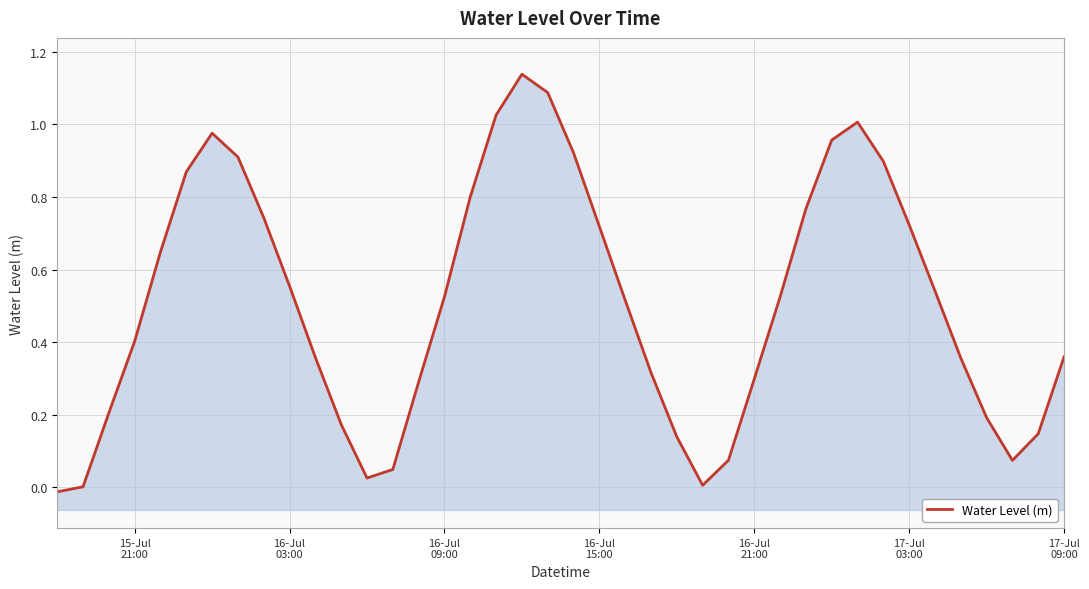

Reading right to left, what are all the values shown in this chart?

0.4	0.1	0.1	0.2	0.4	0.5	0.7	0.9	1.0	1.0	0.8	0.5	0.3	0.1	0.0	0.1	0.3	0.5	0.7	0.9	1.1	1.1	1.0	0.8	0.5	0.3	0.0	0.0	0.2	0.4	0.6	0.7	0.9	1.0	0.9	0.6	0.4	0.2	0.0	-0.0